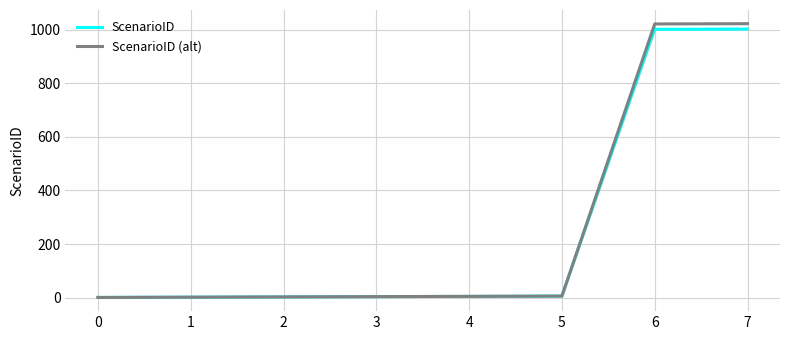

What is the total value across all series at 7?

2024.0